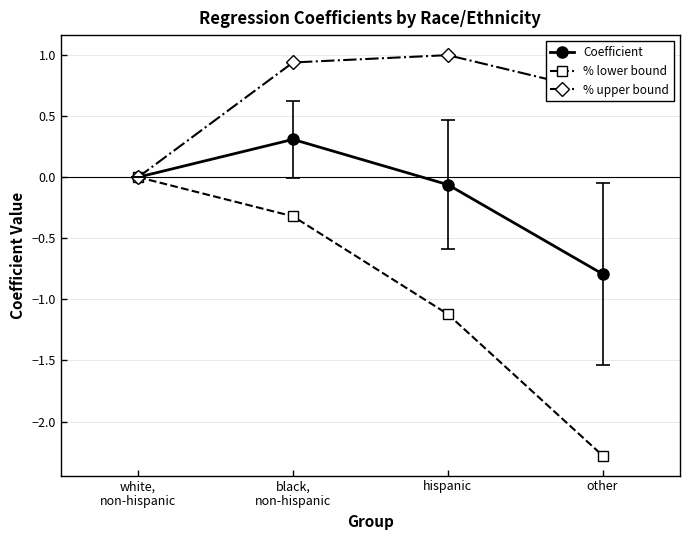

Is this an area chart (filled region under the line)?

No